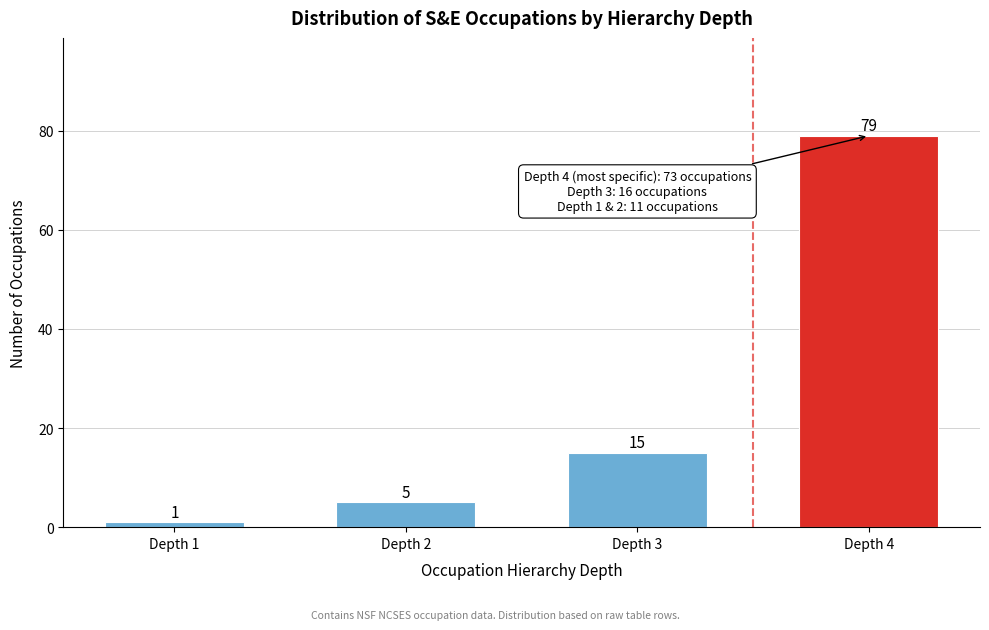

Reading left to right, what are all the values shown in this chart?

Depth 1=1	Depth 2=5	Depth 3=15	Depth 4=79